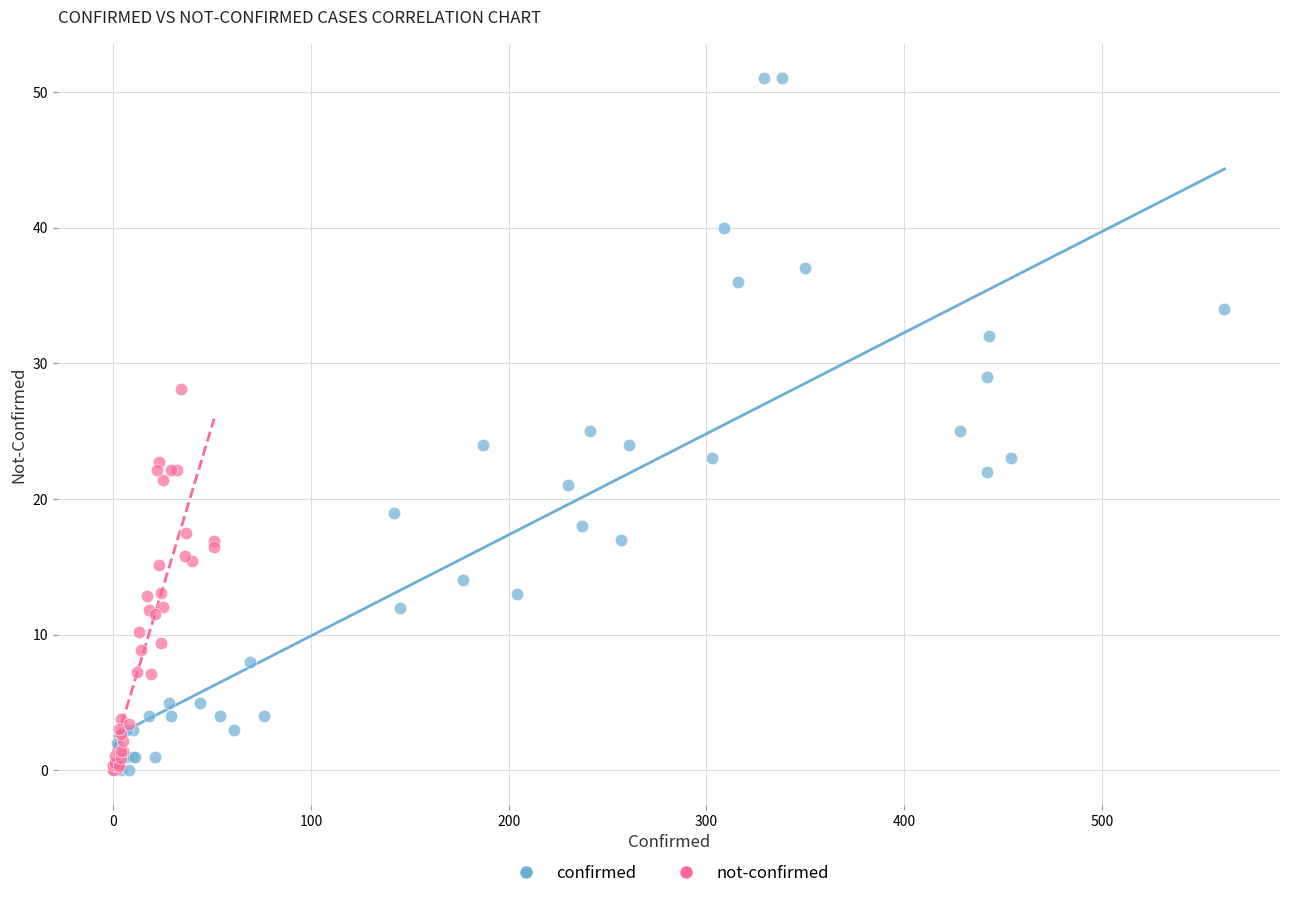

Which series contains the highest Y value?

confirmed